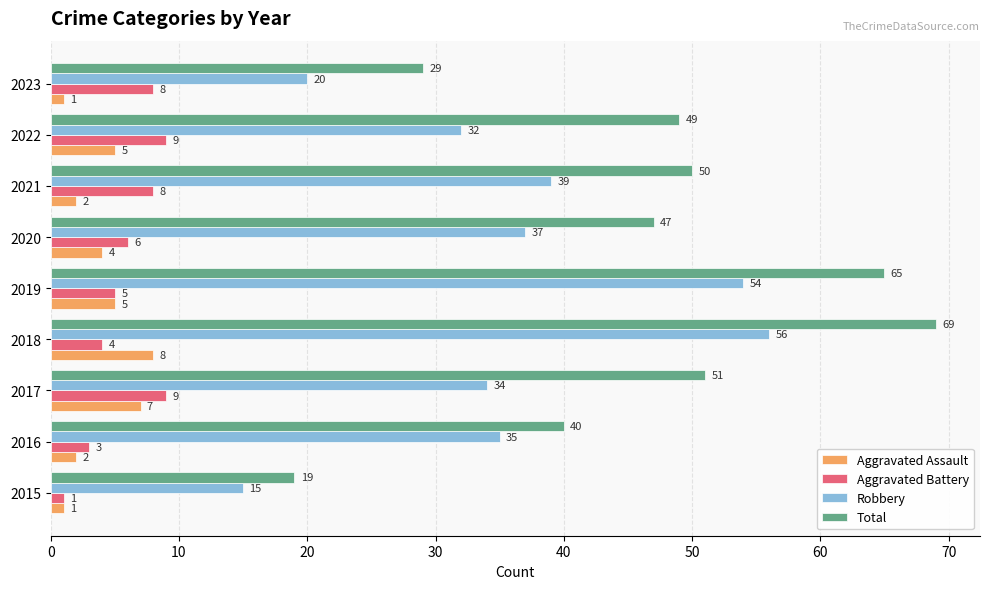

List the series in order of their peak value, highest first.

Total, Robbery, Aggravated Battery, Aggravated Assault